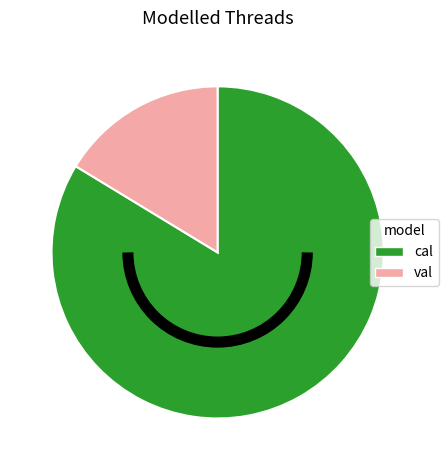

Count the number of slices in the pie.

2